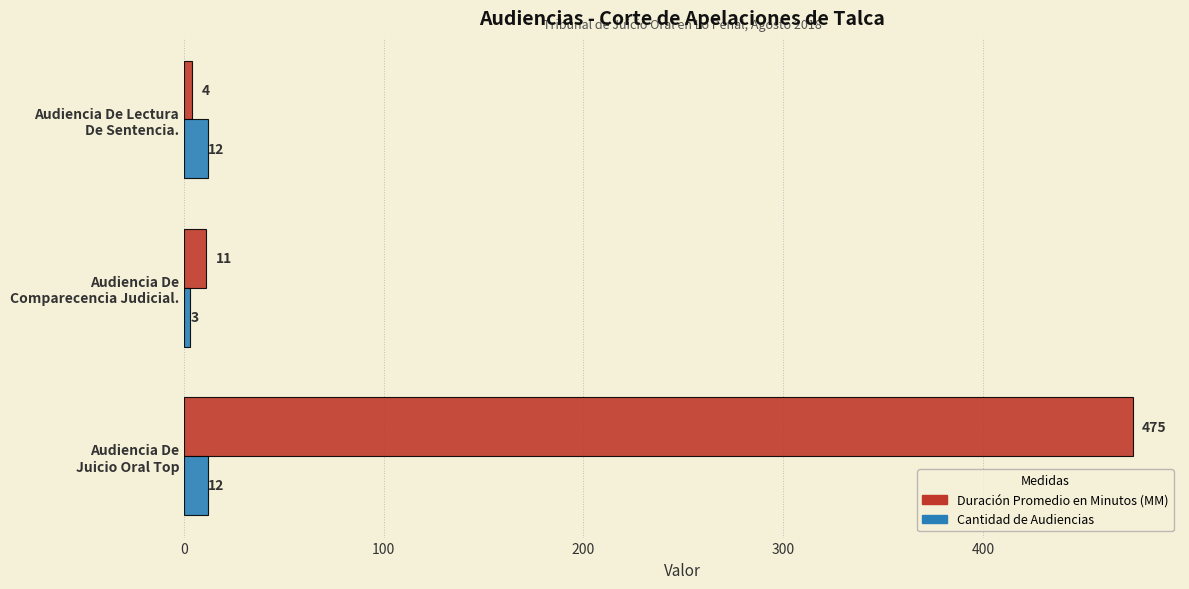

Which series has the widest spread of values?

Duración Promedio en Minutos (MM)